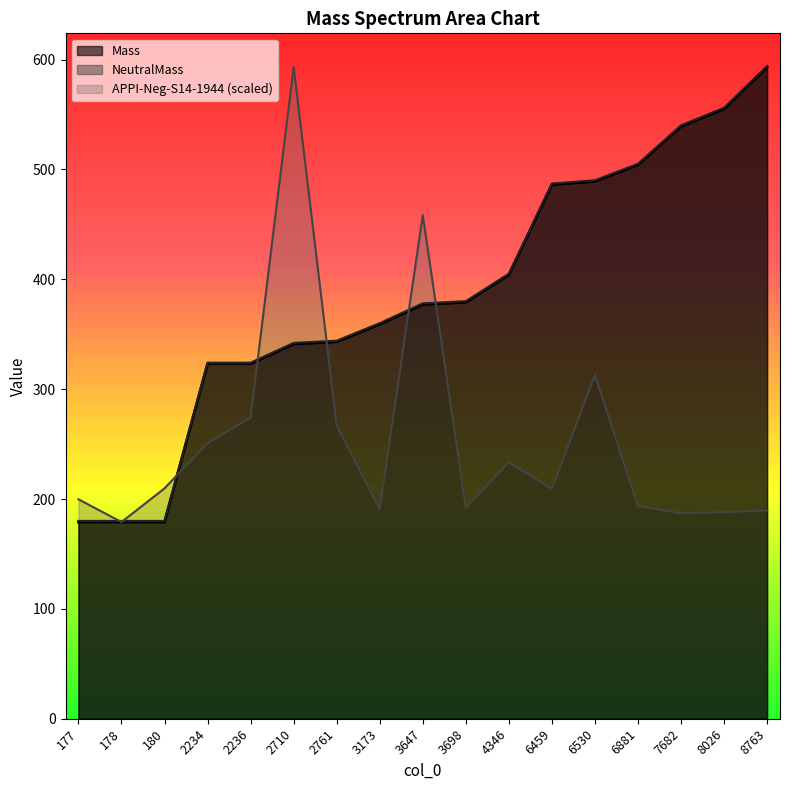

Does the chart display data point markers on the line(s)?

No